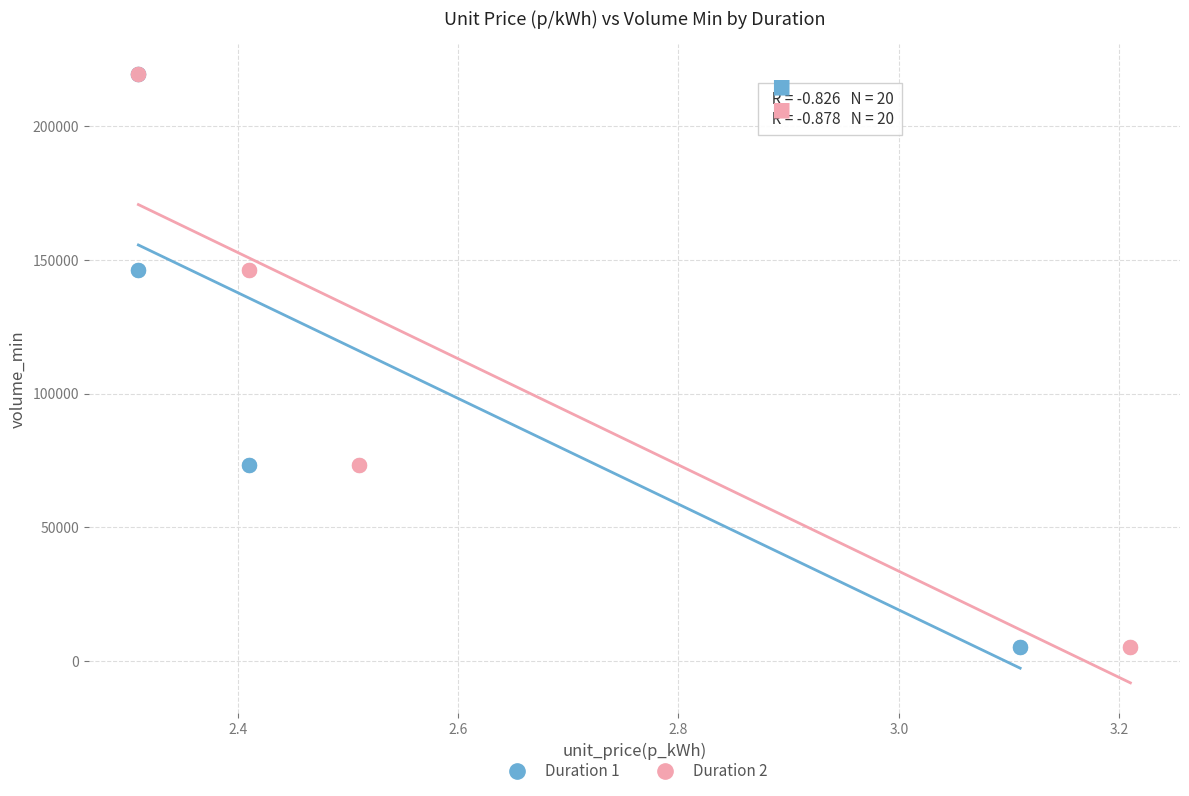

What are all the series names shown in the legend?

Duration 1, Duration 2